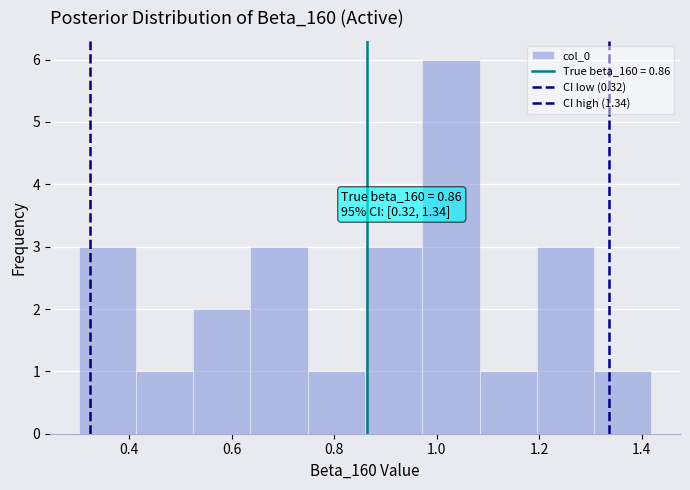

Over which range of the x-axis is the bar tallest?

0.98 to 1.08